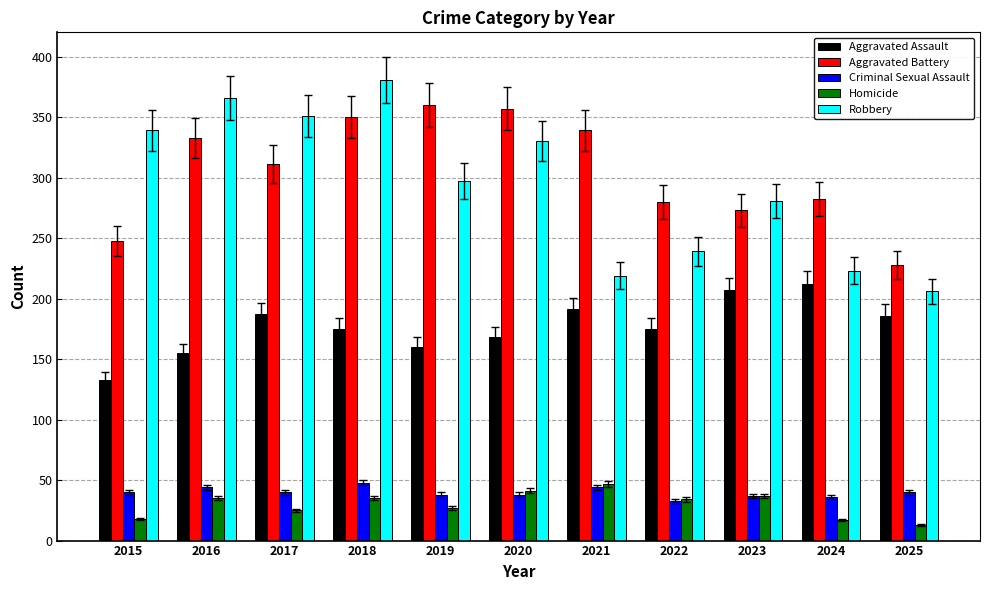

At which category is the sum across all series the highest?

2018